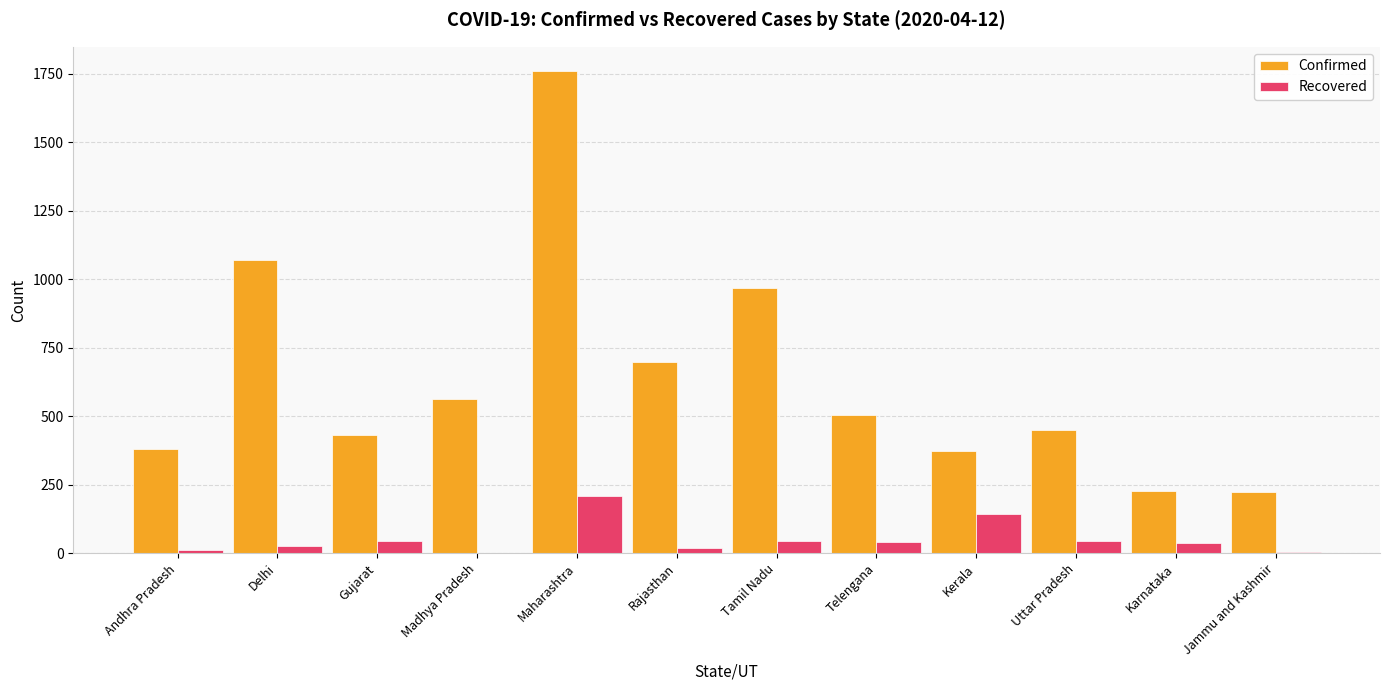

What is the highest value of the Recovered series?

208